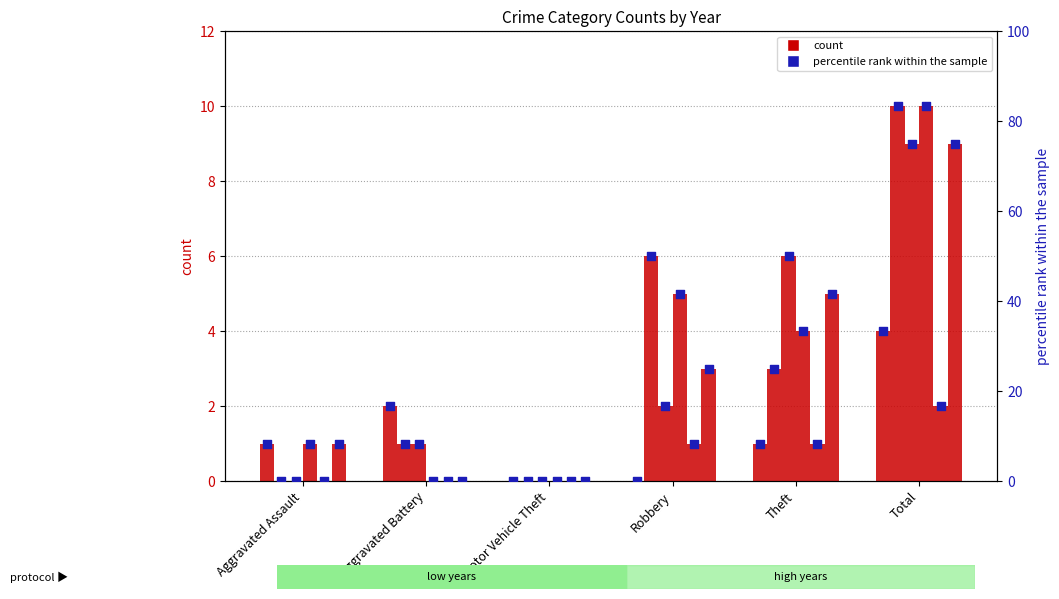

Is the value of 2020 at Aggravated Assault greater than the value of 2016 at Robbery?

No